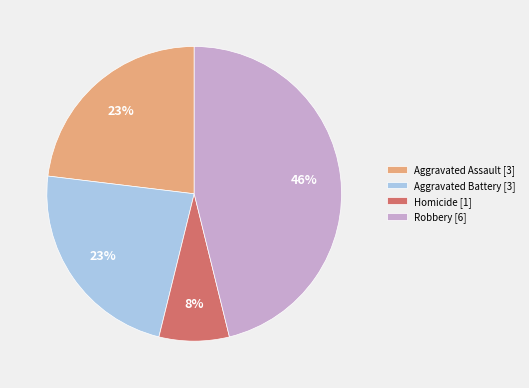

How many segments does this pie chart have?

4